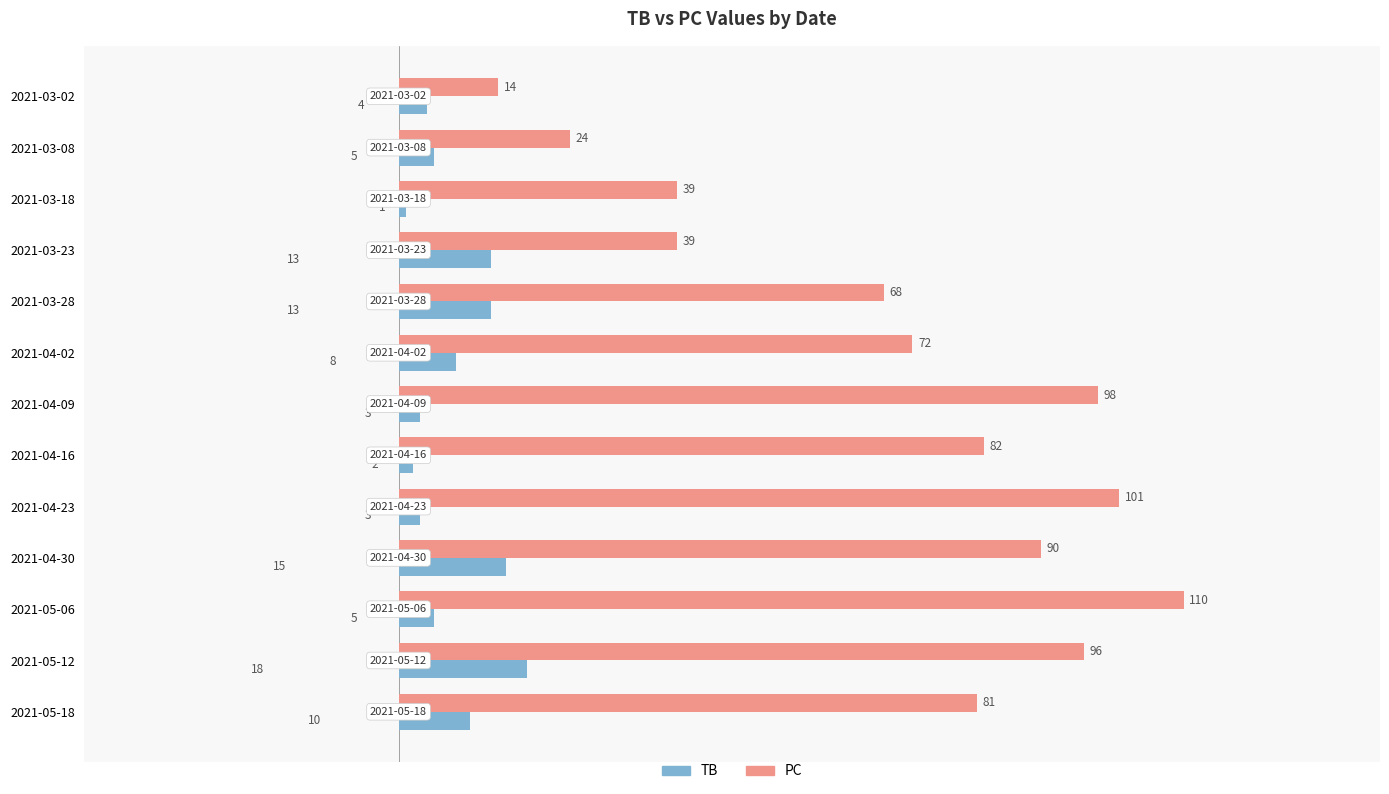

Between 2021-03-23 and 2021-04-09, which series saw the biggest shift?

PC